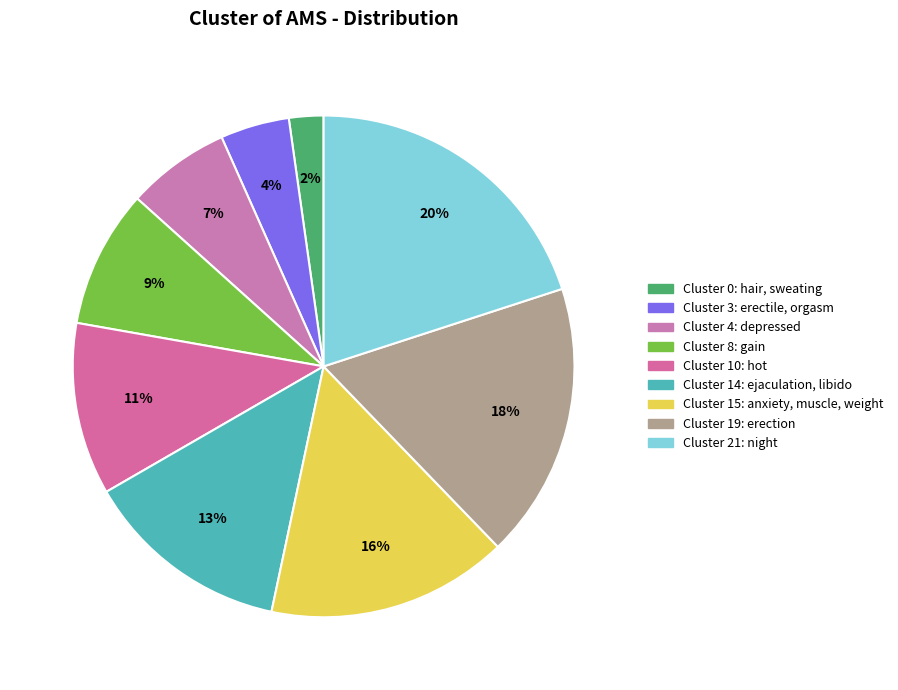

Count the number of slices in the pie.

9